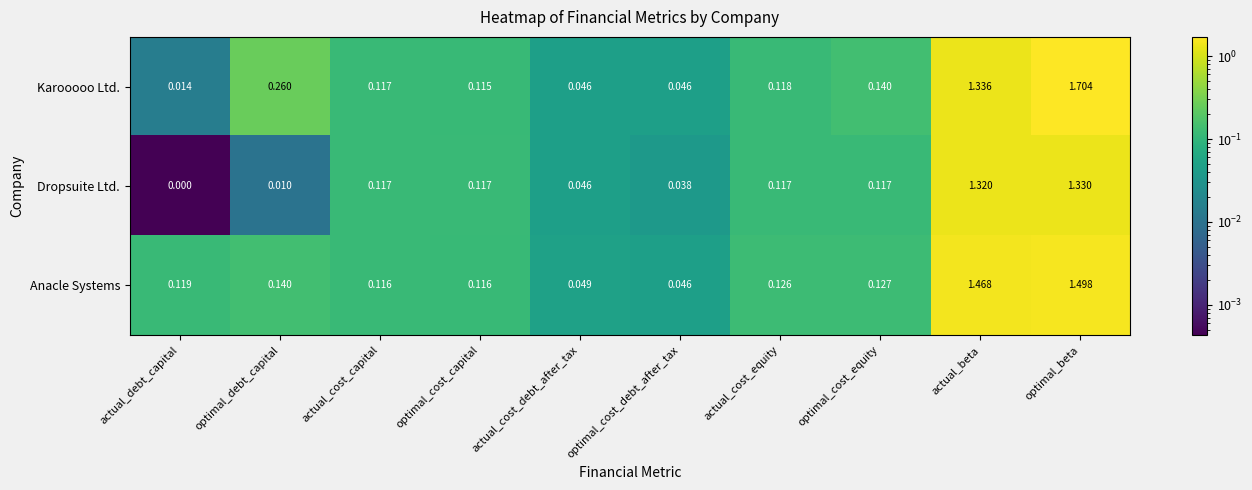

List the series in order of their peak value, highest first.

Karooooo Ltd., Anacle Systems, Dropsuite Ltd.